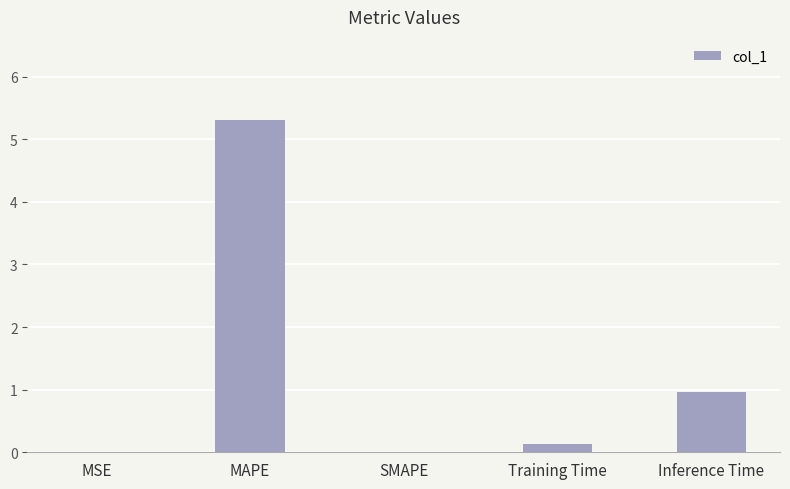

Are the bars grouped side by side (vs. stacked)?

No